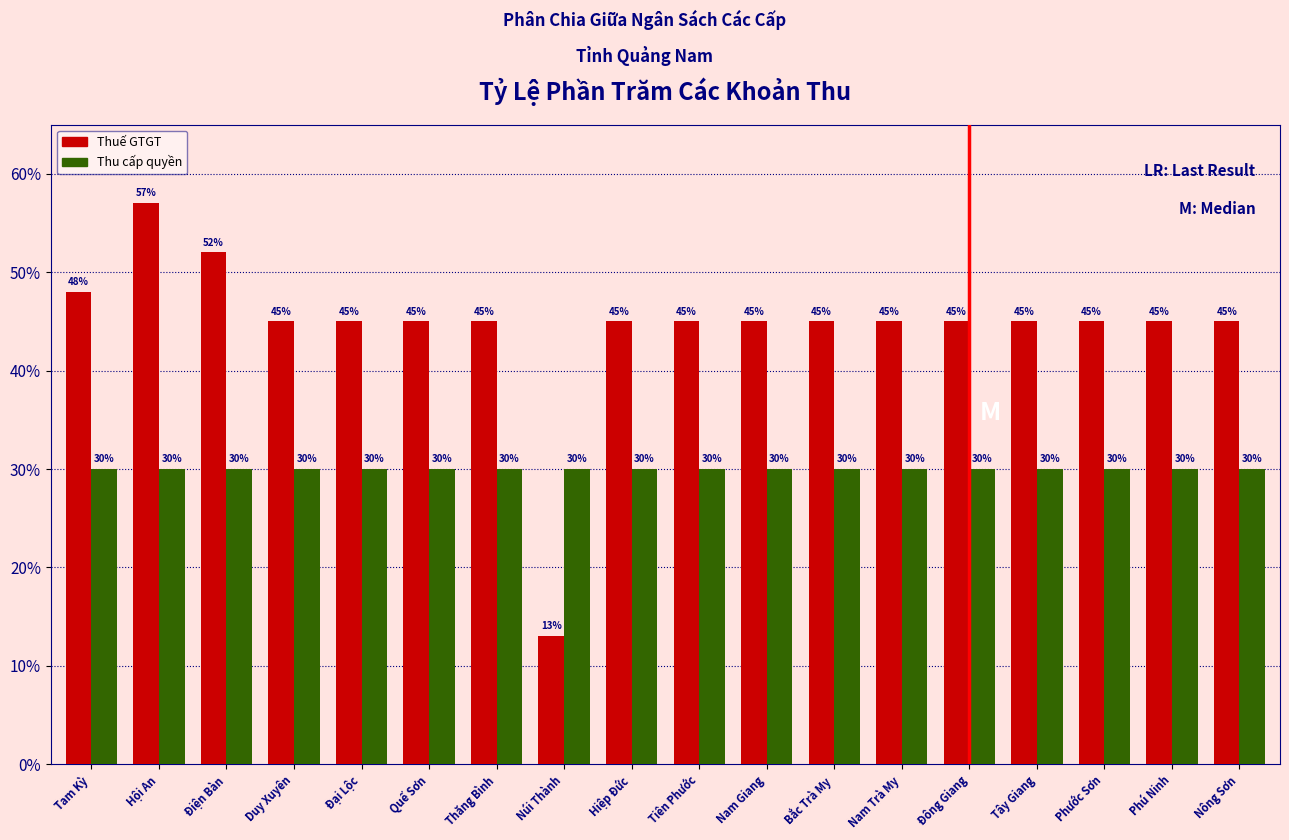

Reading left to right, what are all the values shown in this chart?

Thuế GTGT: 48	57	52	45	45	45	45	13	45	45	45	45	45	45	45	45	45	45
Thu cấp quyền: 30	30	30	30	30	30	30	30	30	30	30	30	30	30	30	30	30	30